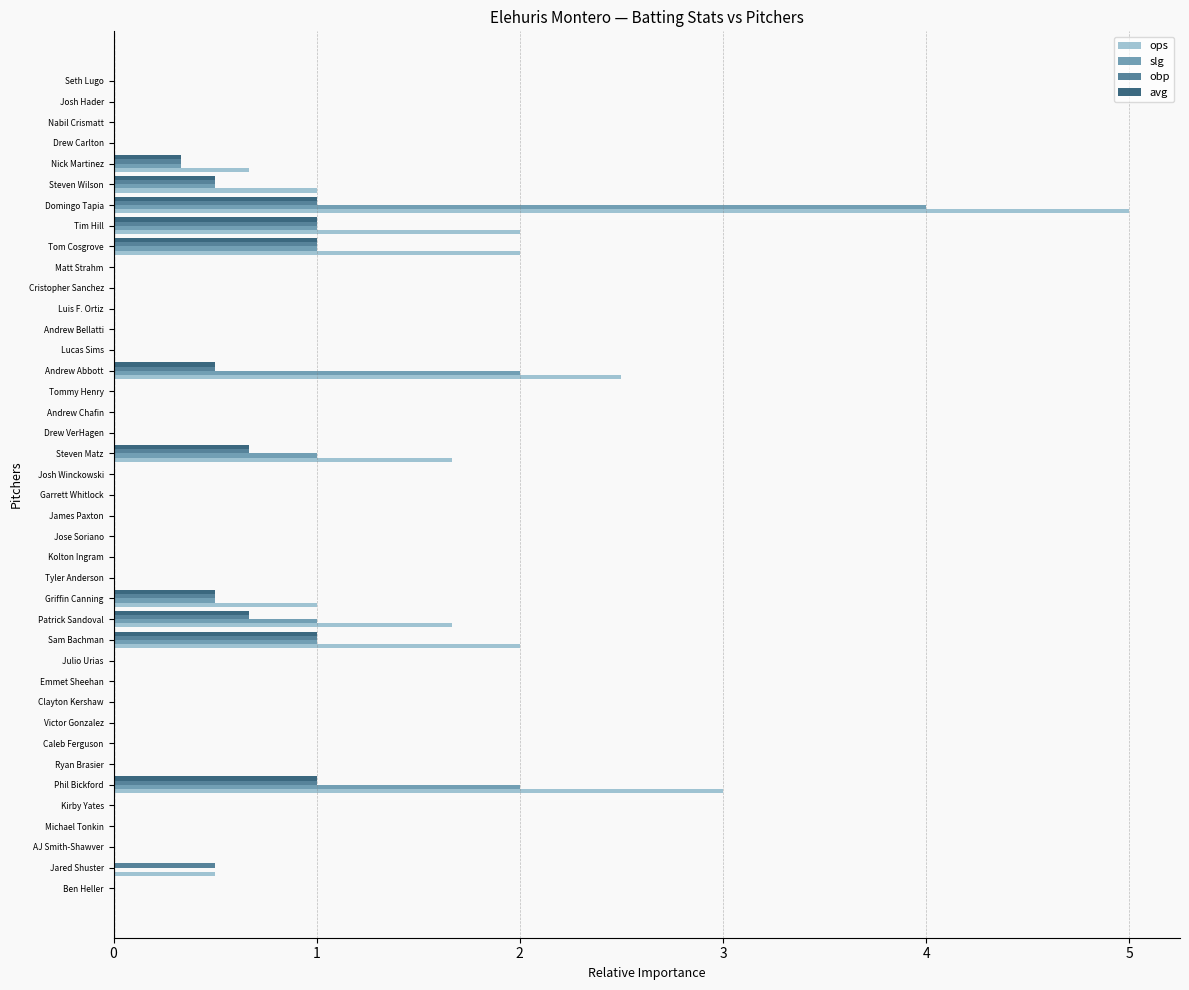

How many distinct data groups are displayed?

4